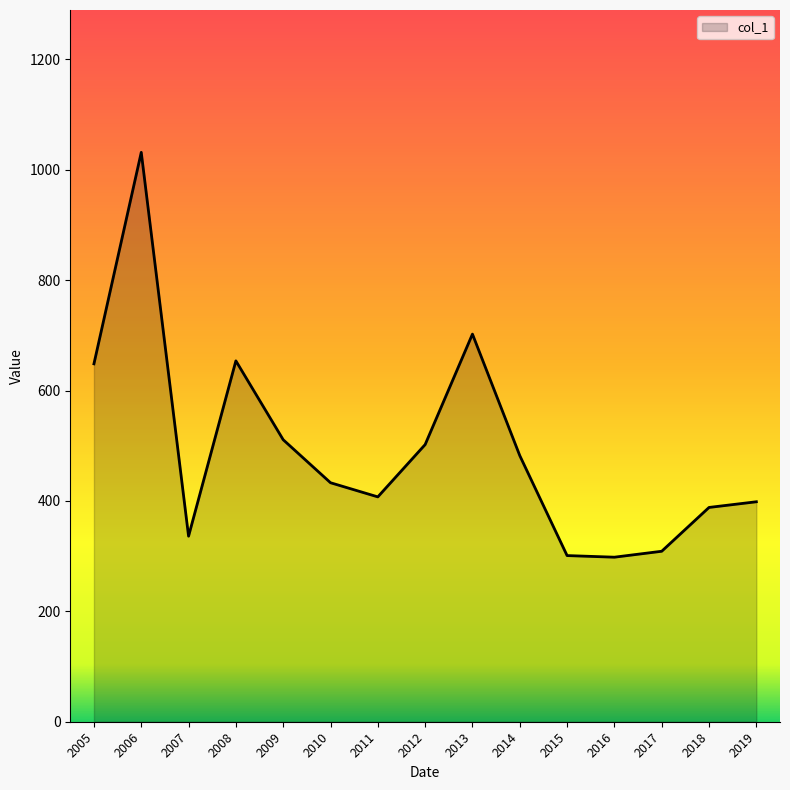

How many distinct data groups are displayed?

1